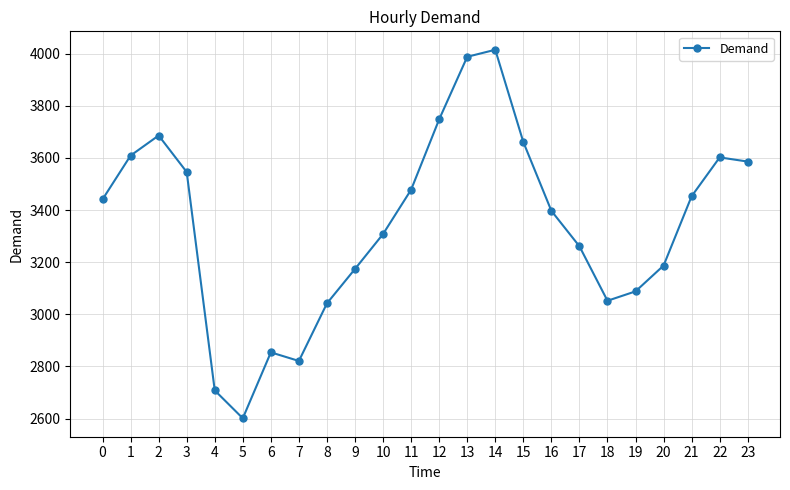

Approximately how many times larger is the value at 20 compared to 23?

0.9